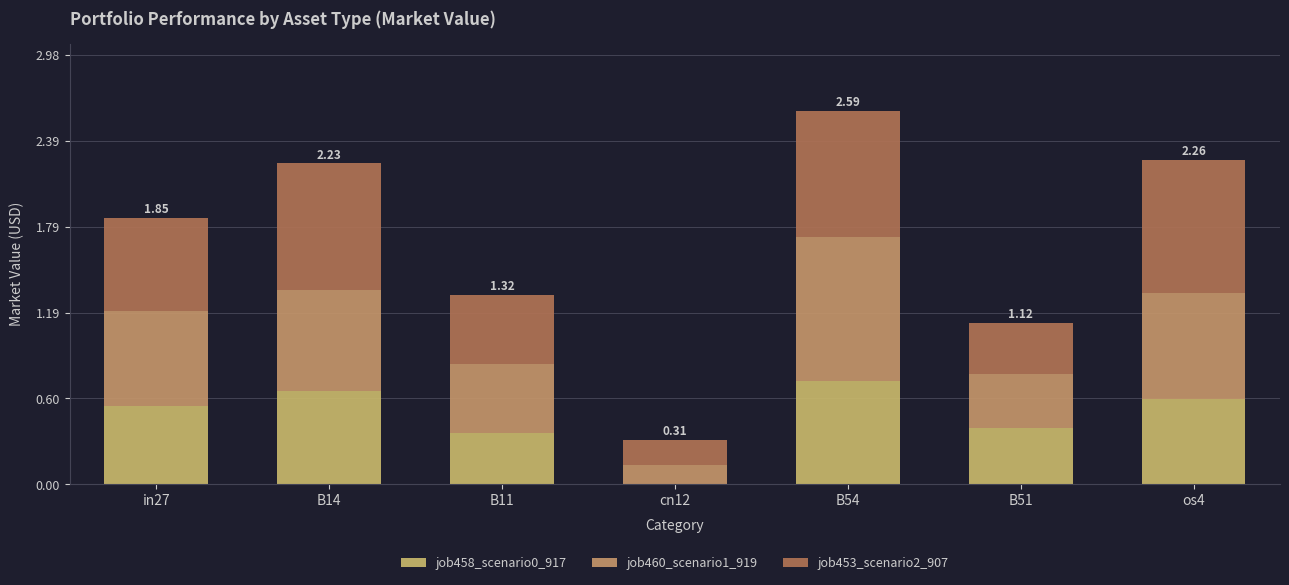

The job458_scenario0_917 series shows 0.7 at B51. True or false?

False